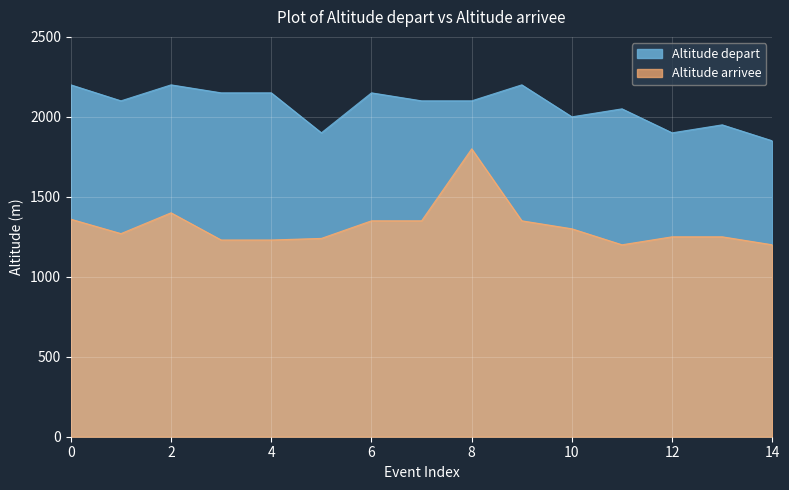

Count the number of data series in this chart.

2